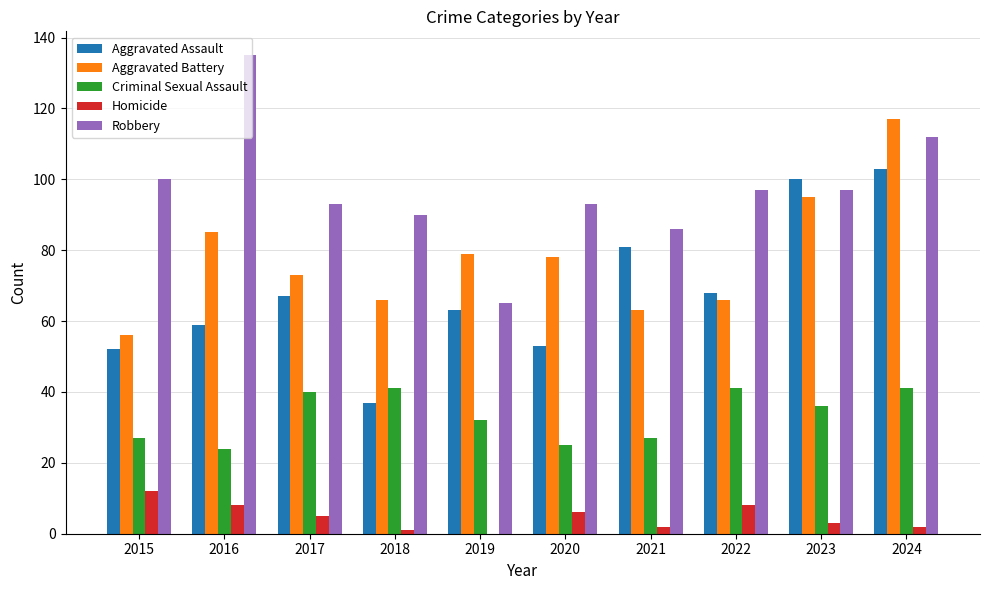

Are the bars grouped side by side (vs. stacked)?

Yes